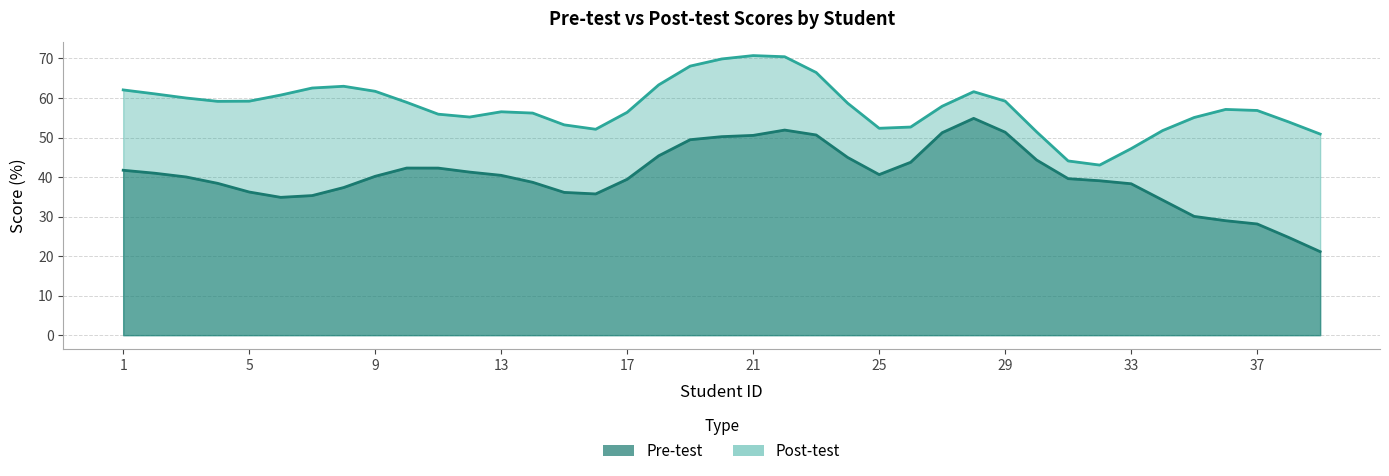

What is the highest value of the Pre-test series?

54.8